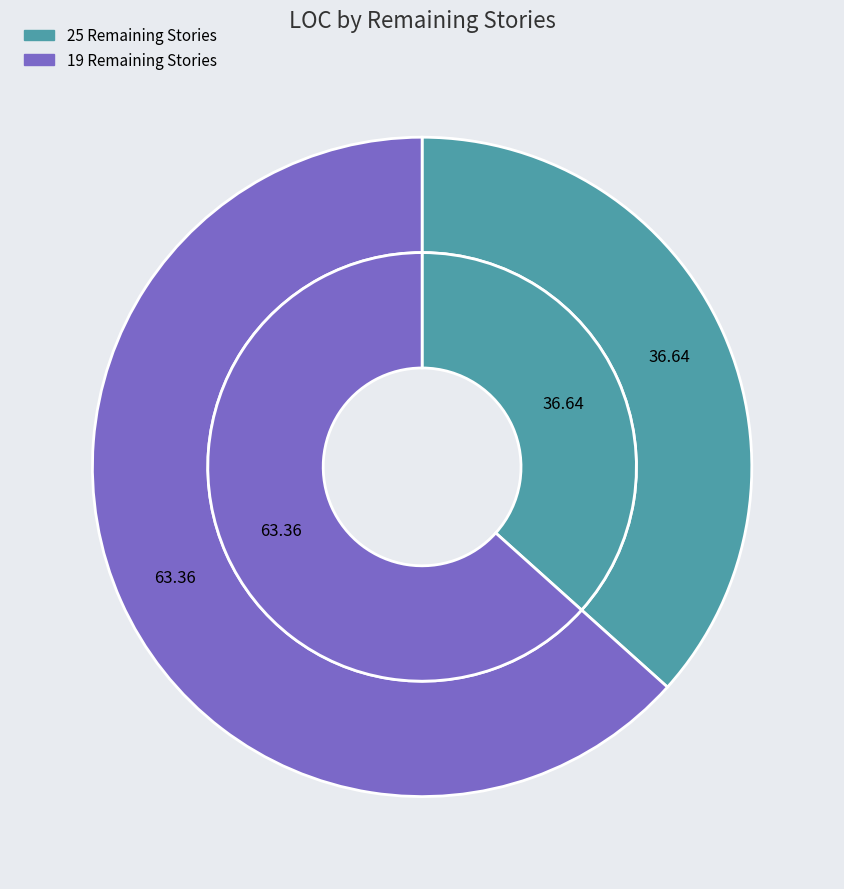

Is it true that 19 Remaining Stories is 63% of the pie?

True